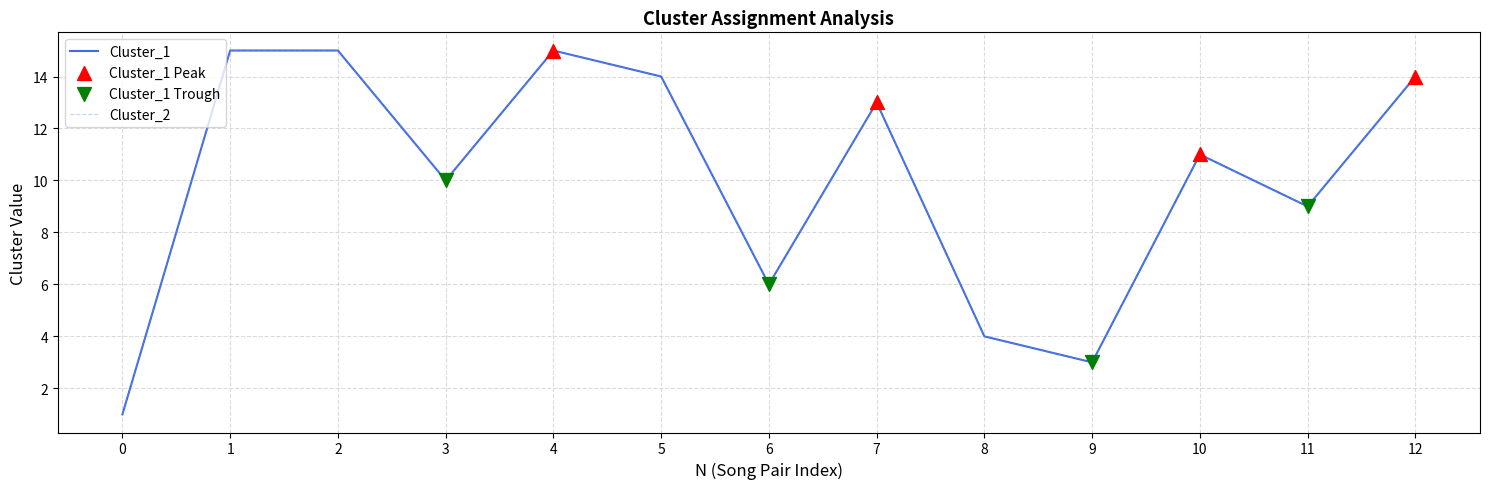

Does the chart have visible grid lines?

Yes